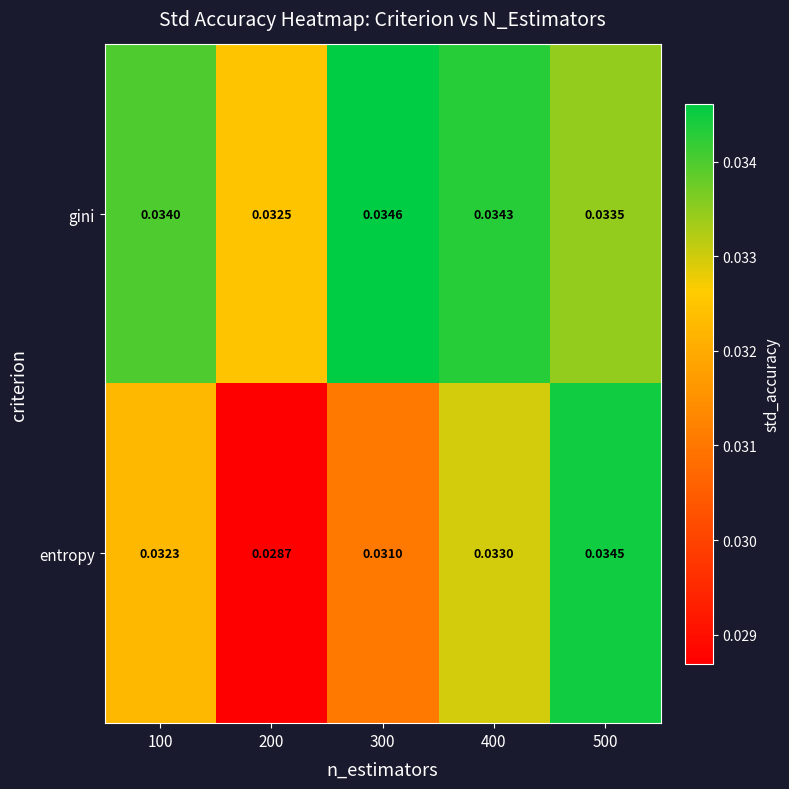

Which series has the largest range (max minus min)?

entropy